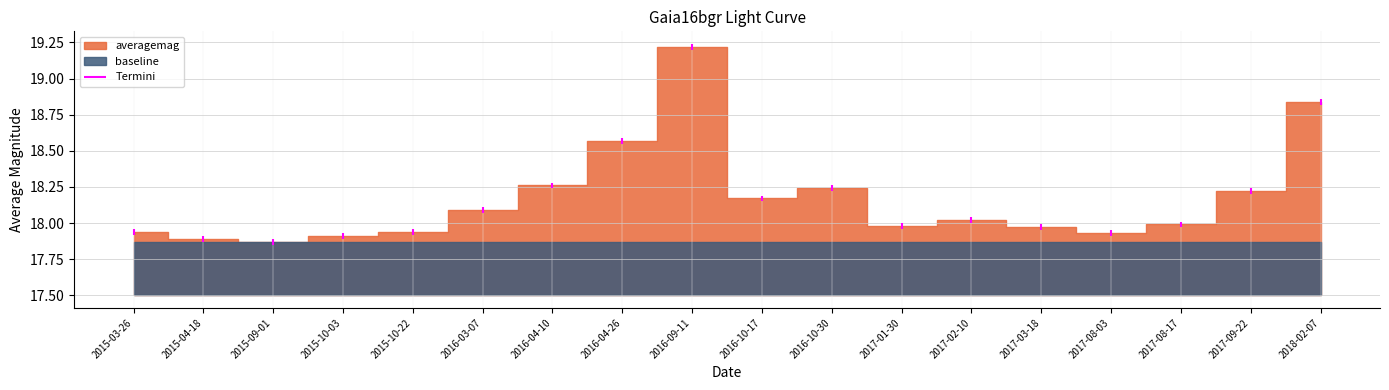

Rank the categories by baseline value from lowest to highest.

2015-03-26, 2015-04-18, 2015-09-01, 2015-10-03, 2015-10-22, 2016-03-07, 2016-04-10, 2016-04-26, 2016-09-11, 2016-10-17, 2016-10-30, 2017-01-30, 2017-02-10, 2017-03-18, 2017-08-03, 2017-08-17, 2017-09-22, 2018-02-07